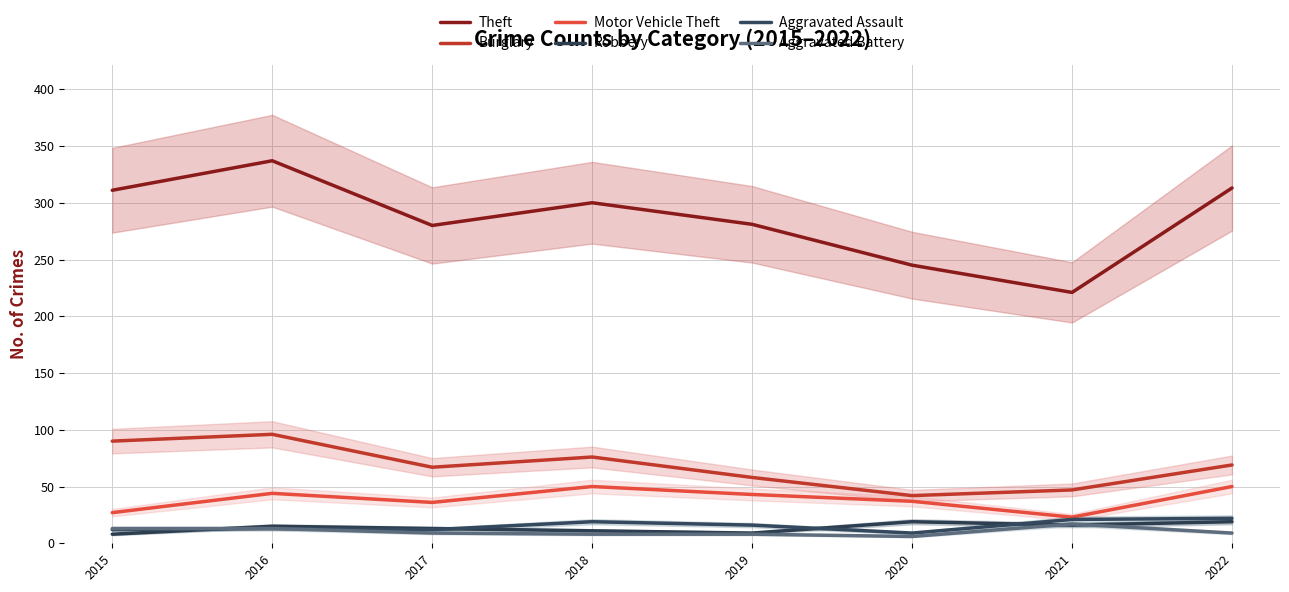

Which series has the largest total across all categories?

Theft